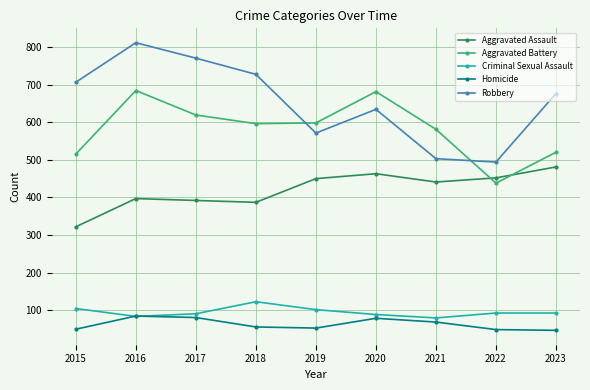

Which series has the largest range (max minus min)?

Robbery